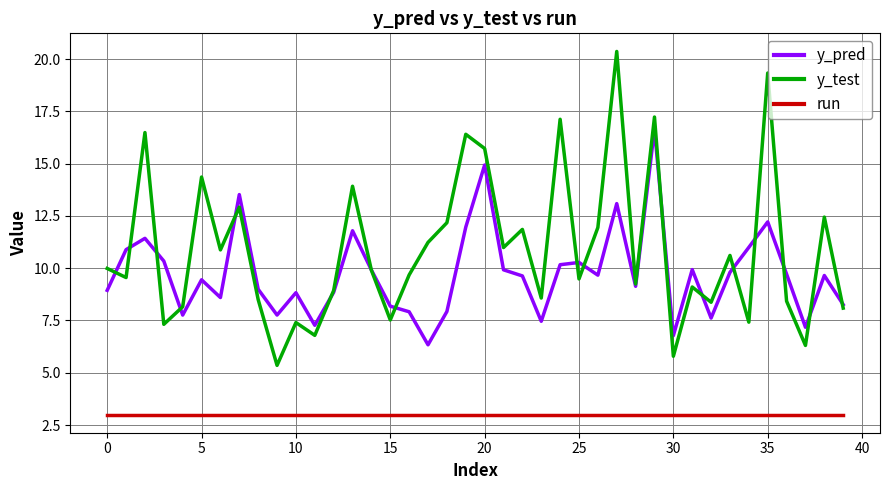

True or false: run and y_pred cross at least once.

False